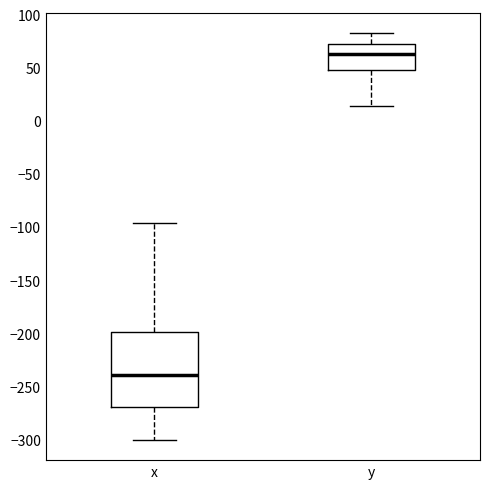

Where does the upper whisker of the box for x end on the y-axis? The values are not printed on the chart, so give them approximately, as read against the axis.

-95